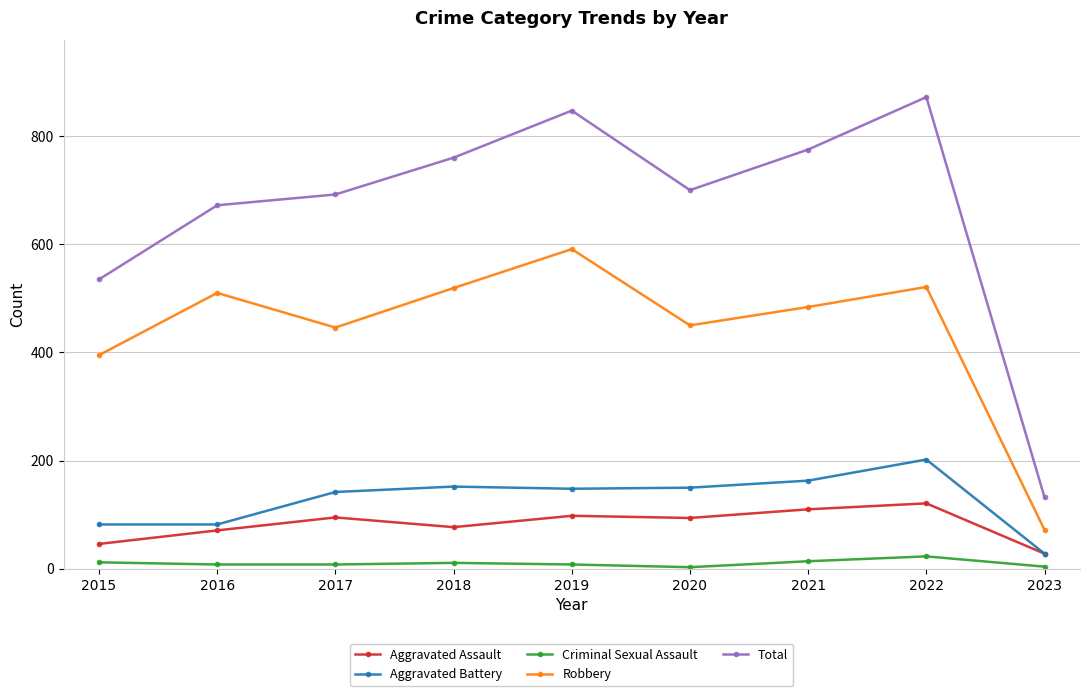

What is the value of the Robbery point at the 7th from the left?

484